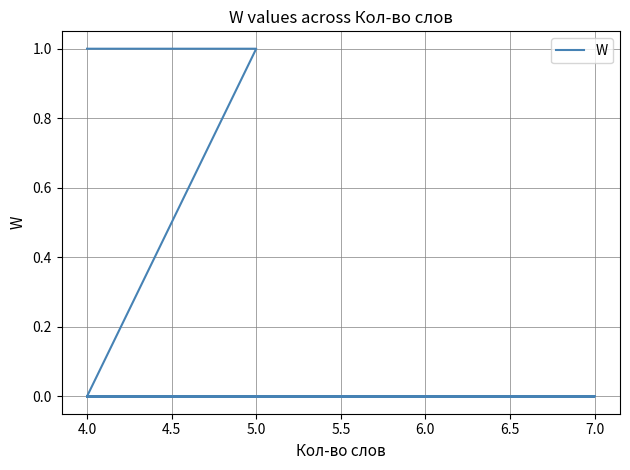

The value at 5.0 is 0. True or false?

True